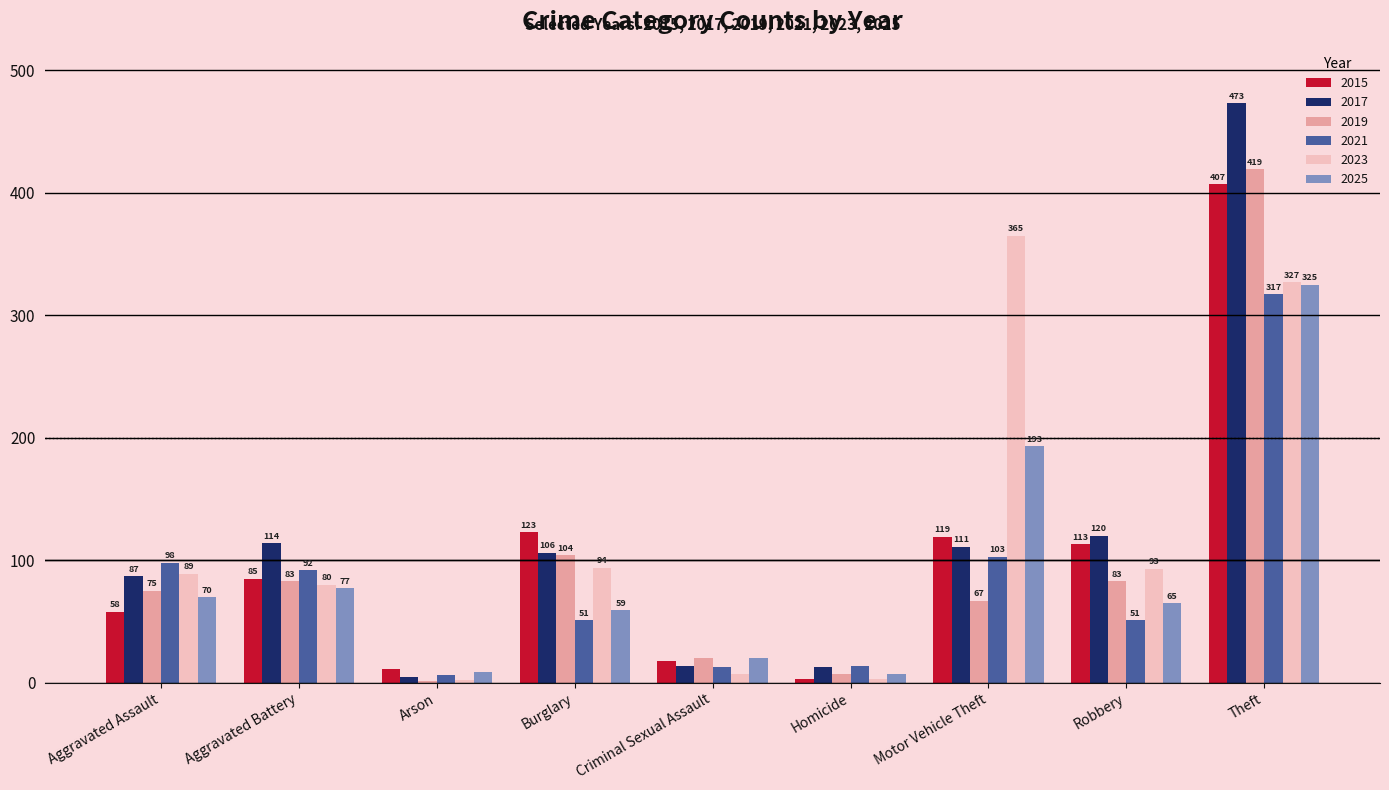

What are all the series names shown in the legend?

2015, 2017, 2019, 2021, 2023, 2025